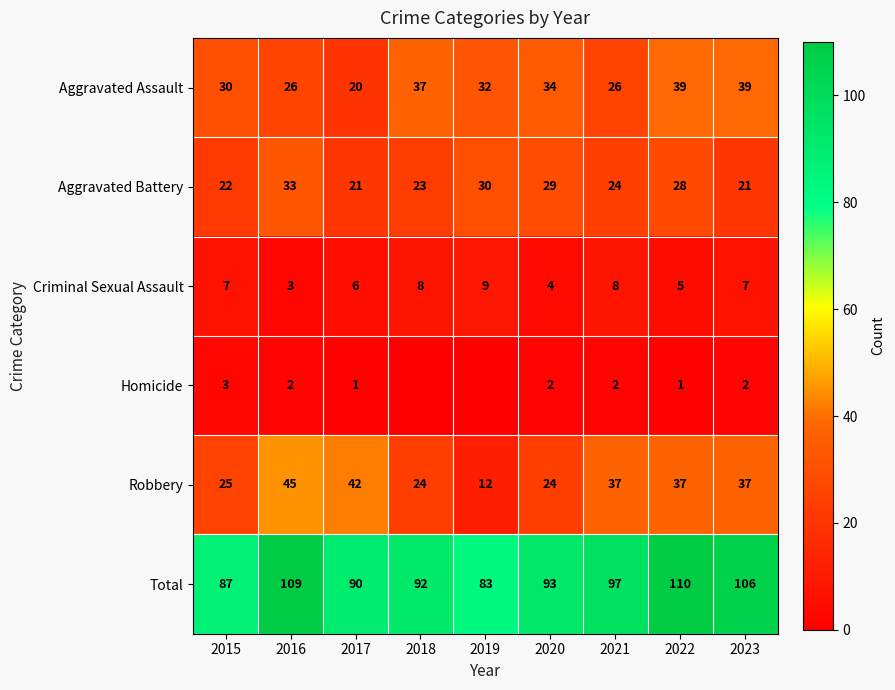

At which label does Total reach its peak?

2022